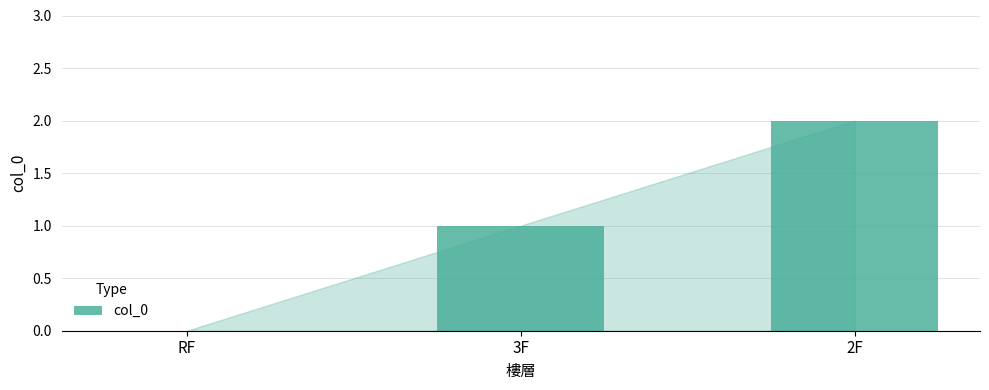

What is the change in value from RF to 2F?

+2